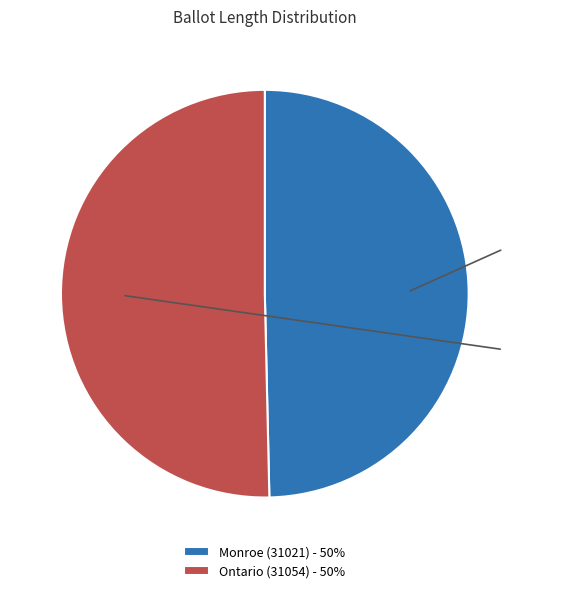

Do Monroe (31021) - 50% and Ontario (31054) - 50% together represent more than half of the pie?

Yes